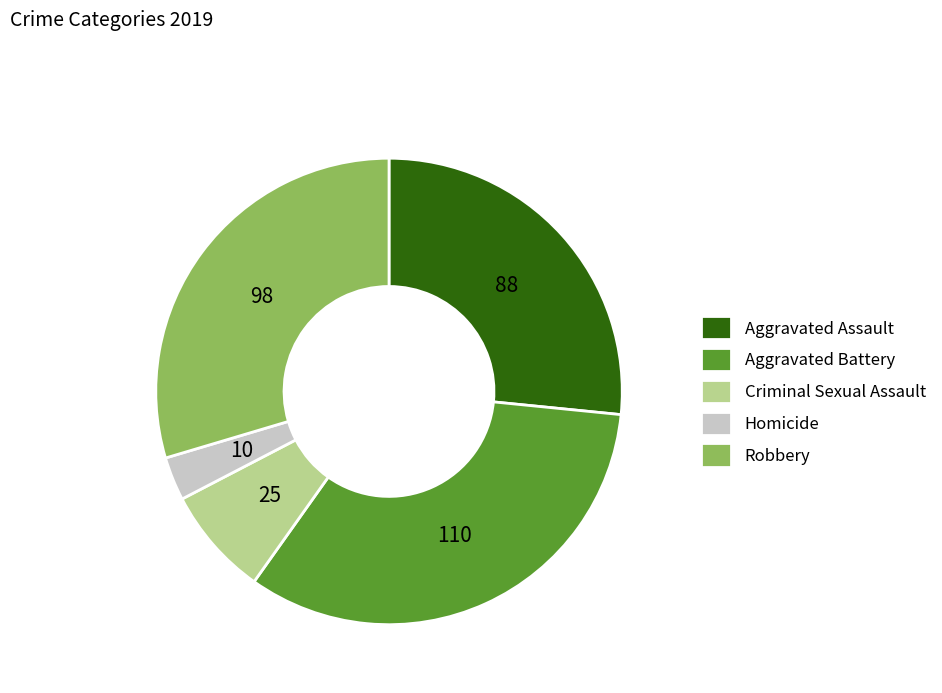

How many segments does this pie chart have?

5